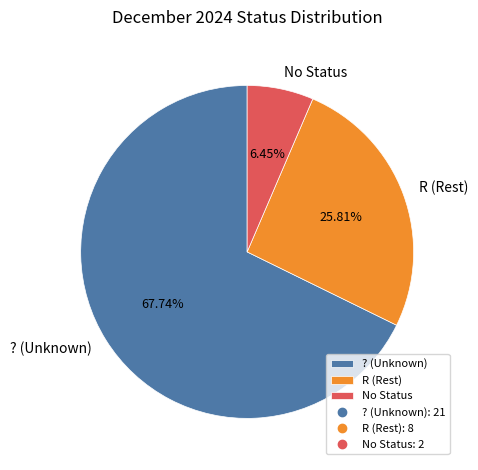

Between No Status and R (Rest), which is larger?

R (Rest)